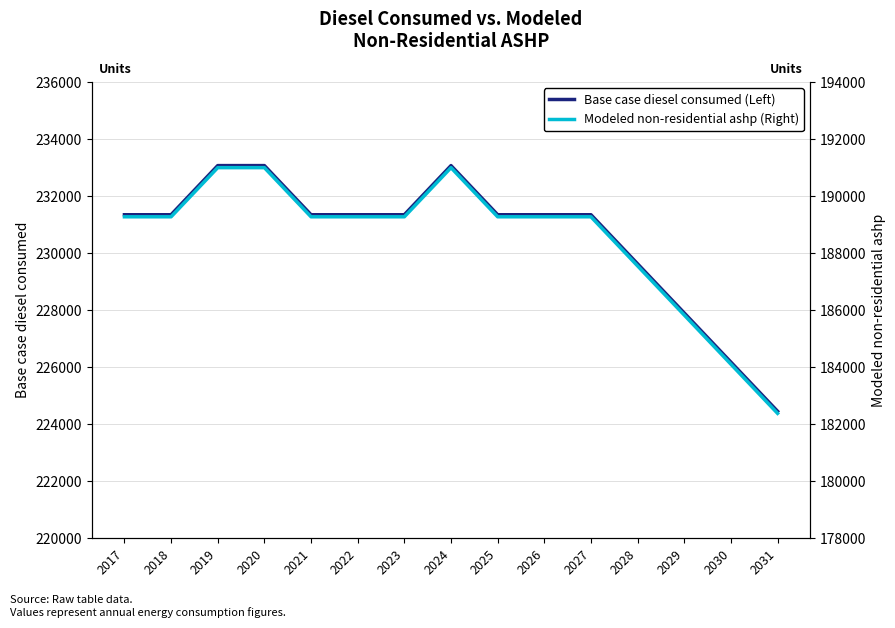

Rank the categories by Base case diesel consumed (Left) value from lowest to highest.

2031, 2030, 2029, 2028, 2017, 2018, 2021, 2022, 2023, 2025, 2026, 2027, 2019, 2020, 2024